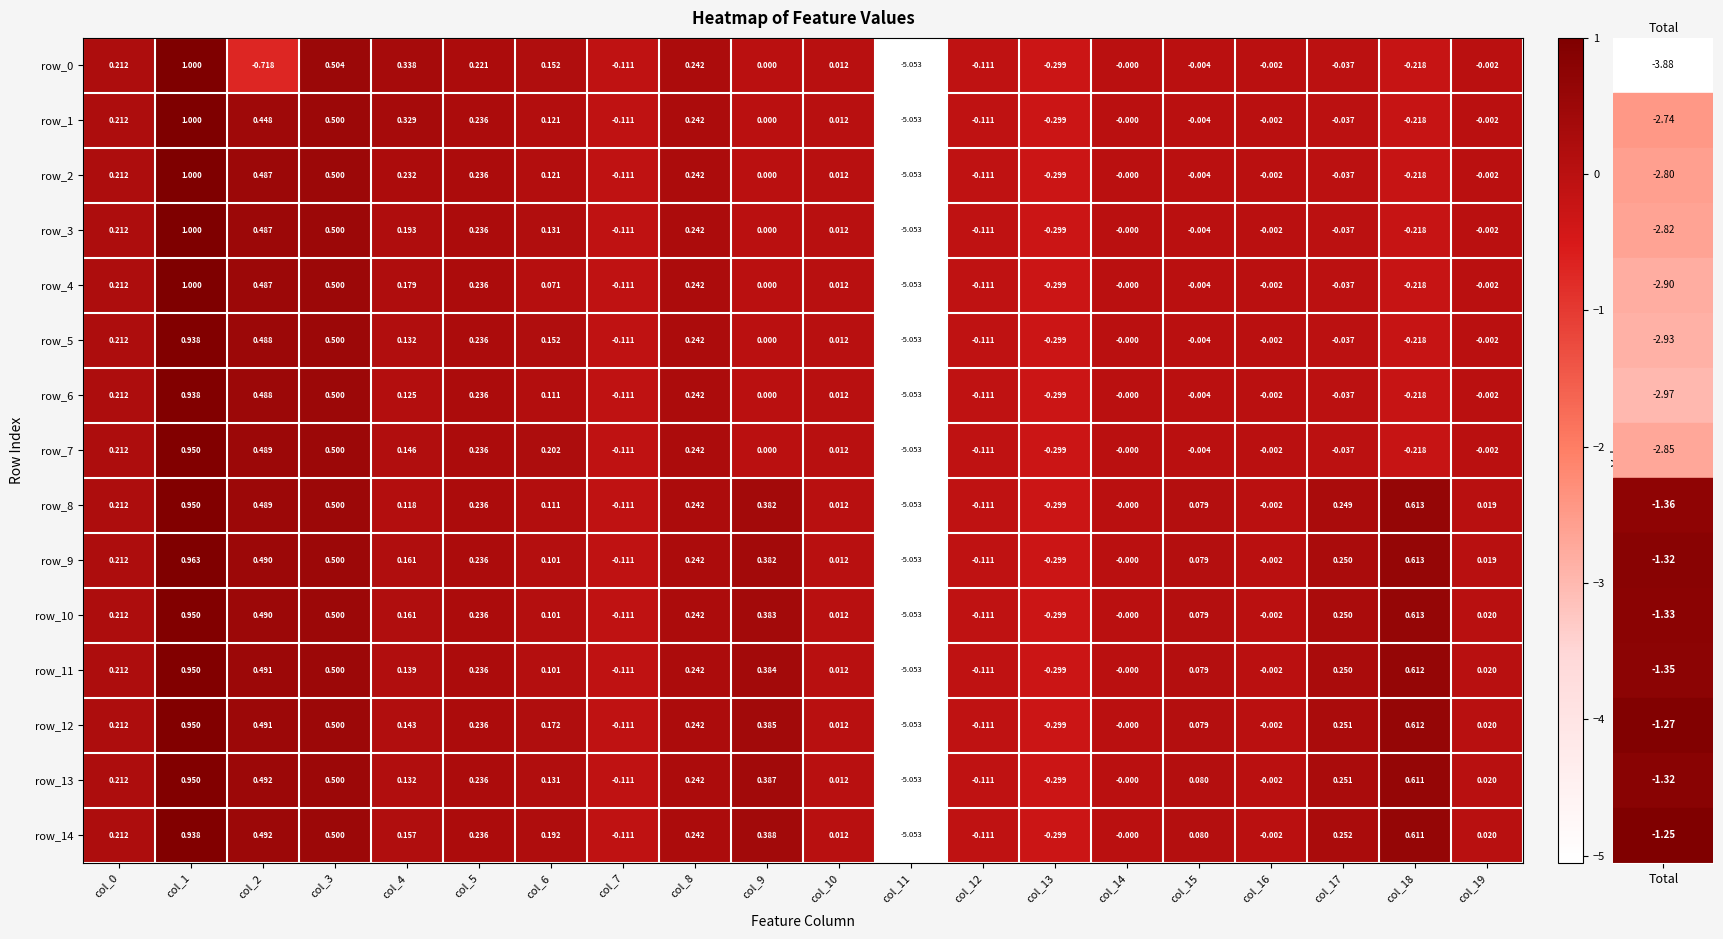

How many data points does each series have?

20